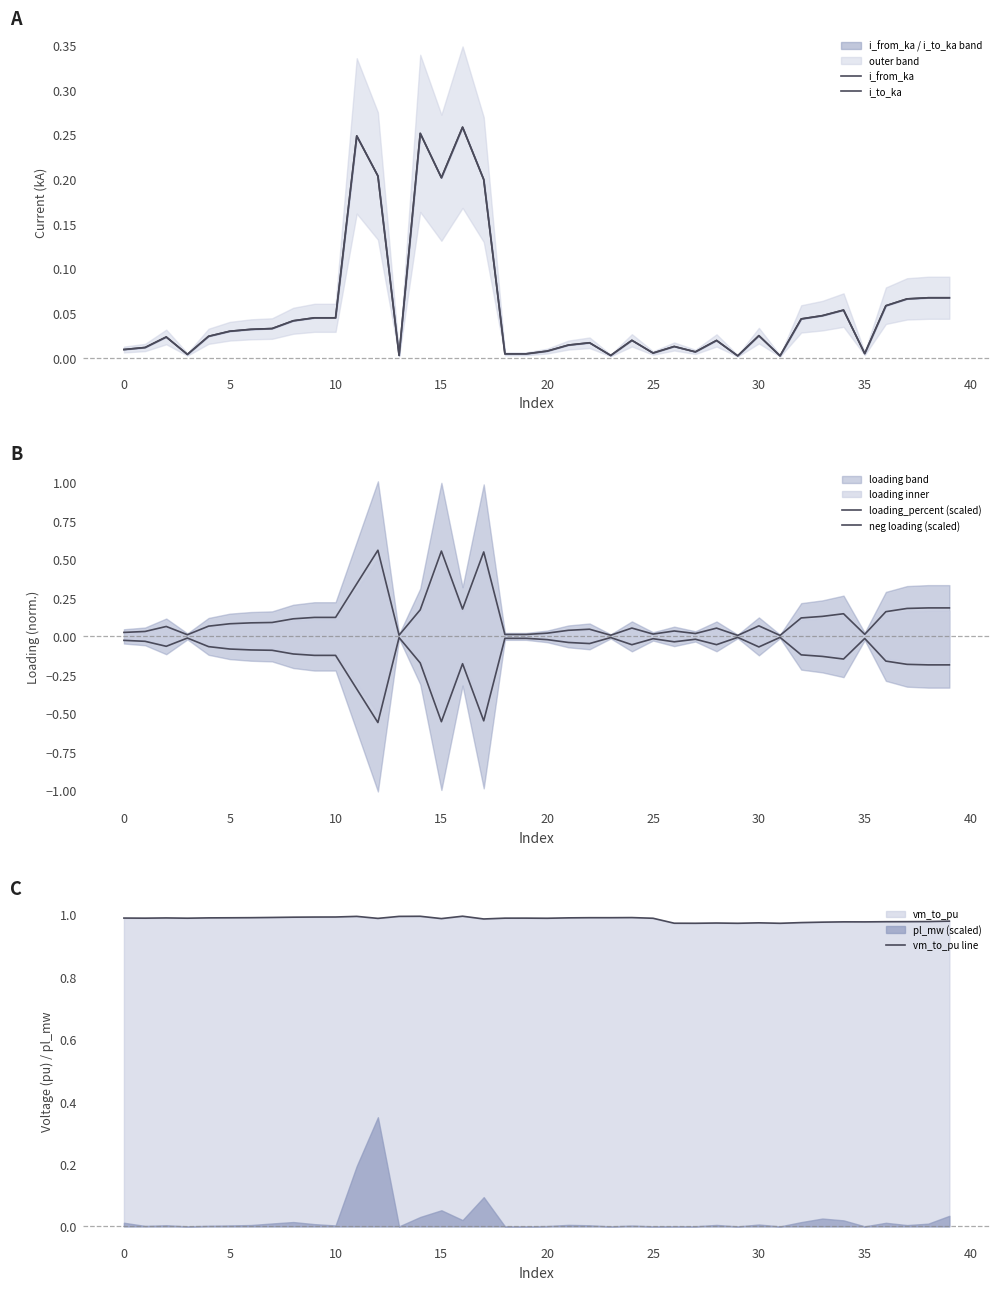

Reading left to right, transcribe all the data shown in this chart.

i_from_ka: 0.0	0.0	0.0	0.0	0.0	0.0	0.0	0.0	0.0	0.0	0.0	0.2	0.2	0.0	0.3	0.2	0.3	0.2	0.0	0.0	0.0	0.0	0.0	0.0	0.0	0.0	0.0	0.0	0.0	0.0	0.0	0.0	0.0	0.0	0.1	0.0	0.1	0.1	0.1	0.1
i_to_ka: 0.0	0.0	0.0	0.0	0.0	0.0	0.0	0.0	0.0	0.0	0.0	0.2	0.2	0.0	0.3	0.2	0.3	0.2	0.0	0.0	0.0	0.0	0.0	0.0	0.0	0.0	0.0	0.0	0.0	0.0	0.0	0.0	0.0	0.0	0.1	0.0	0.1	0.1	0.1	0.1
loading_percent (scaled): 0.0	0.0	0.1	0.0	0.1	0.1	0.1	0.1	0.1	0.1	0.1	0.3	0.6	0.0	0.2	0.6	0.2	0.5	0.0	0.0	0.0	0.0	0.0	0.0	0.1	0.0	0.0	0.0	0.1	0.0	0.1	0.0	0.1	0.1	0.1	0.0	0.2	0.2	0.2	0.2
neg loading (scaled): -0.0	-0.0	-0.1	-0.0	-0.1	-0.1	-0.1	-0.1	-0.1	-0.1	-0.1	-0.3	-0.6	-0.0	-0.2	-0.6	-0.2	-0.5	-0.0	-0.0	-0.0	-0.0	-0.0	-0.0	-0.1	-0.0	-0.0	-0.0	-0.1	-0.0	-0.1	-0.0	-0.1	-0.1	-0.1	-0.0	-0.2	-0.2	-0.2	-0.2
vm_to_pu line: 1.0	1.0	1.0	1.0	1.0	1.0	1.0	1.0	1.0	1.0	1.0	1.0	1.0	1.0	1.0	1.0	1.0	1.0	1.0	1.0	1.0	1.0	1.0	1.0	1.0	1.0	1.0	1.0	1.0	1.0	1.0	1.0	1.0	1.0	1.0	1.0	1.0	1.0	1.0	1.0